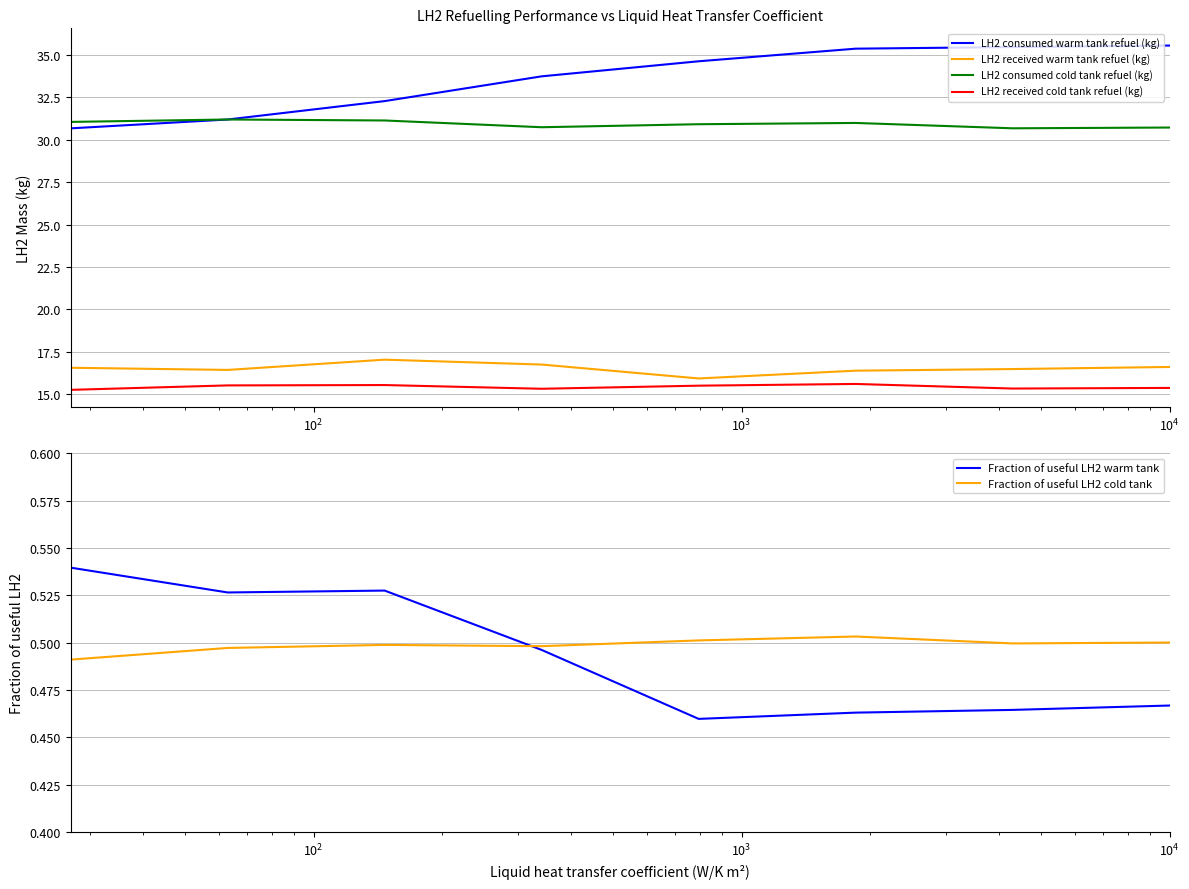

What is the value of the LH2 consumed warm tank refuel (kg) point at the 3rd from the left?

32.3